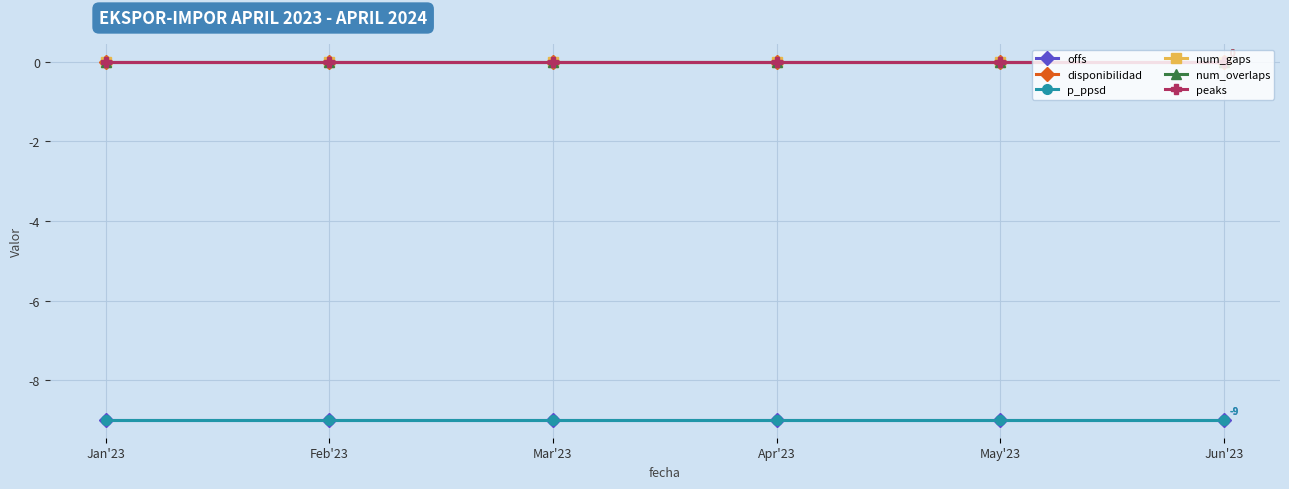

List the series in order of their peak value, highest first.

disponibilidad, num_gaps, num_overlaps, peaks, offs, p_ppsd